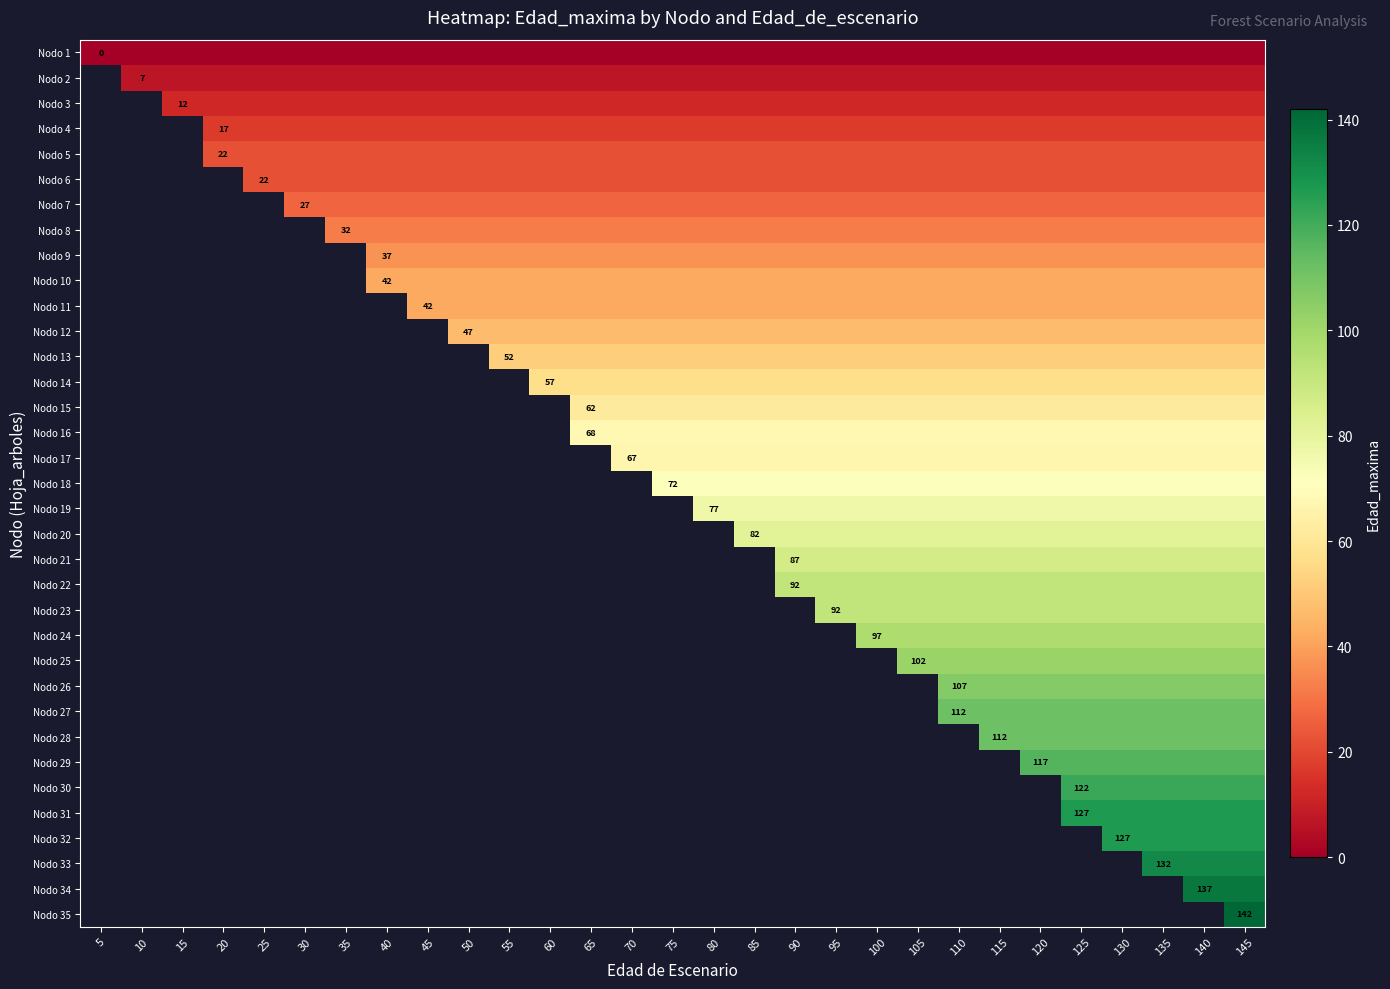

Is the value of Nodo 16 at 65 greater than the value of Nodo 17 at 10?

No